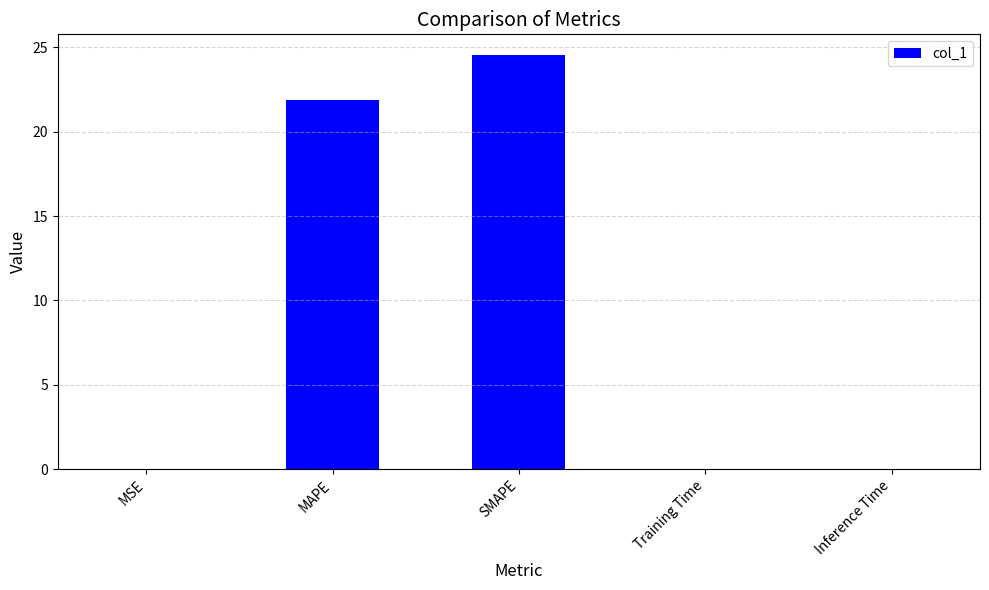

Which label corresponds to the largest value in the chart?

SMAPE